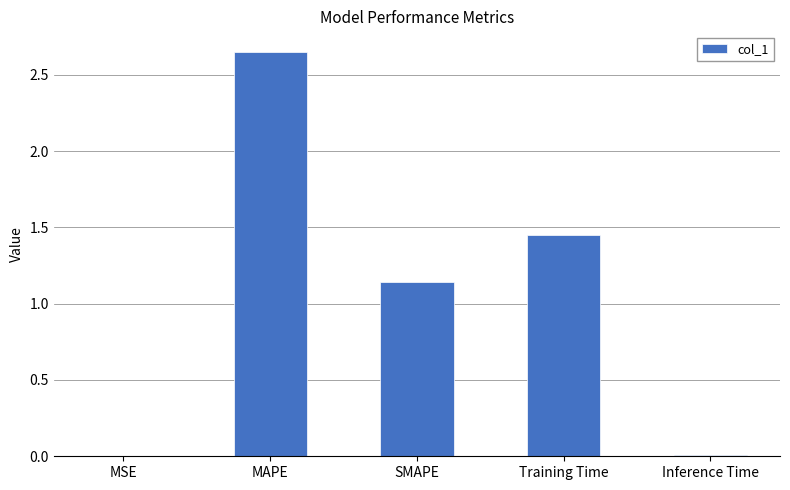

What is the sum of the values at SMAPE and MAPE?

3.8